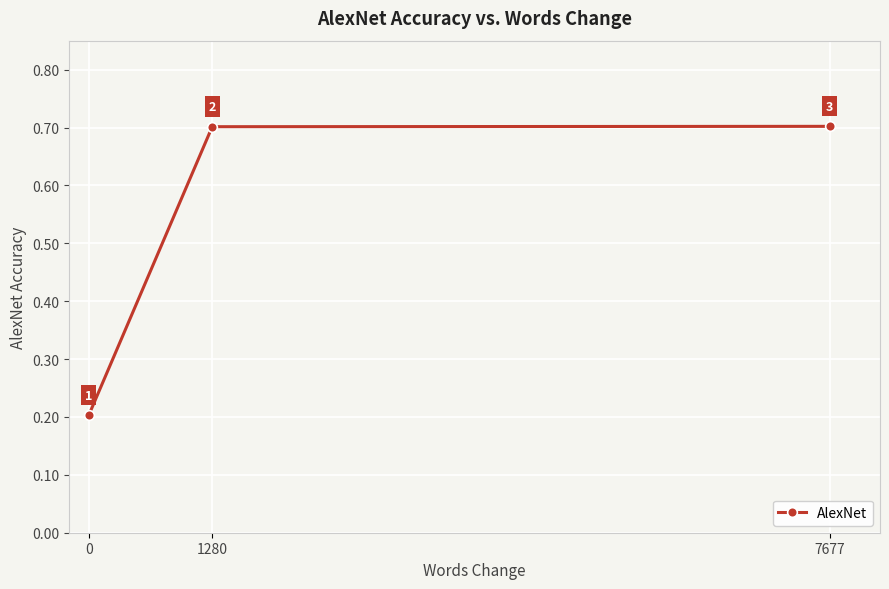

Read the value at 1280.

0.7